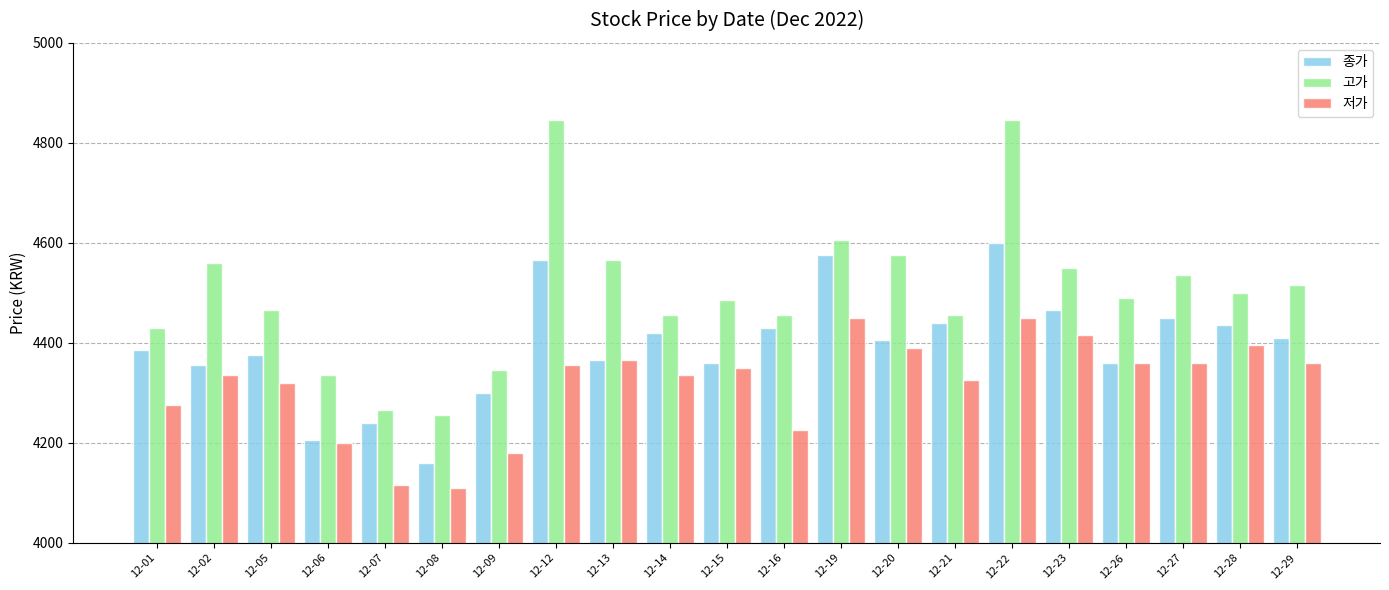

Is the value of 저가 at 12-26 greater than the value of 고가 at 12-05?

No